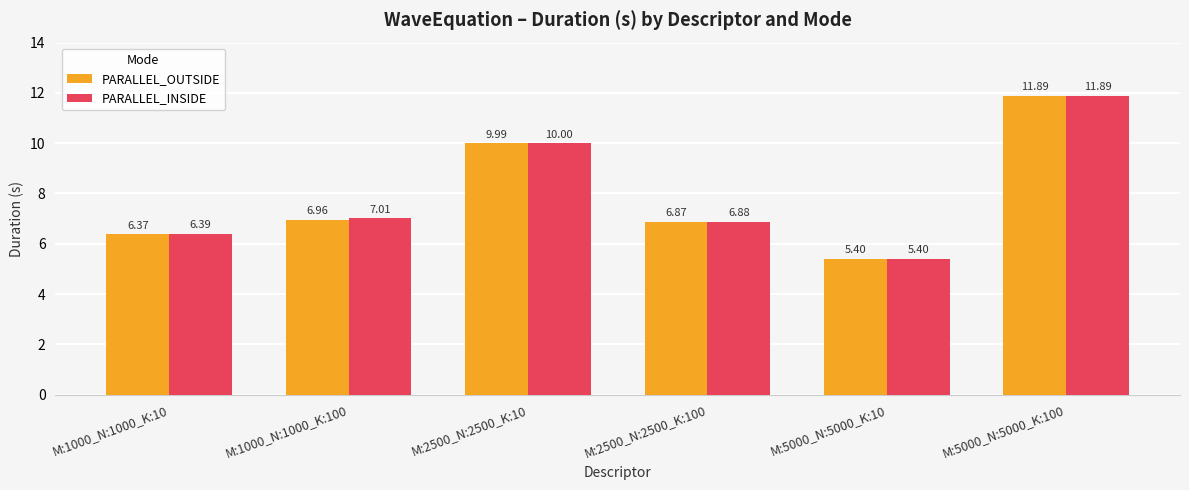

Is the value of PARALLEL_OUTSIDE at M:2500_N:2500_K:10 greater than the value of PARALLEL_INSIDE at M:2500_N:2500_K:100?

Yes